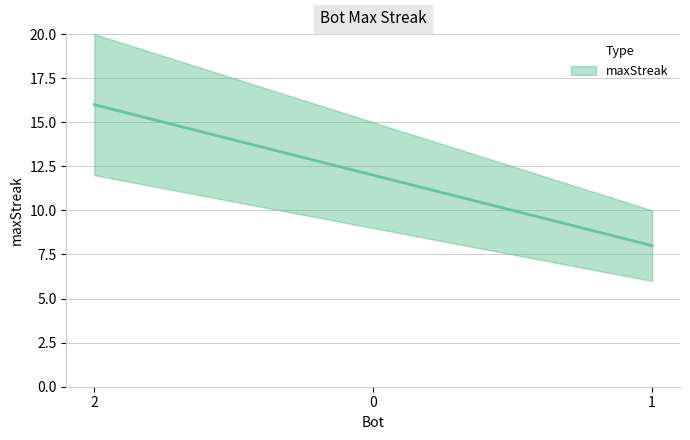

Which label corresponds to the smallest value in the chart?

1